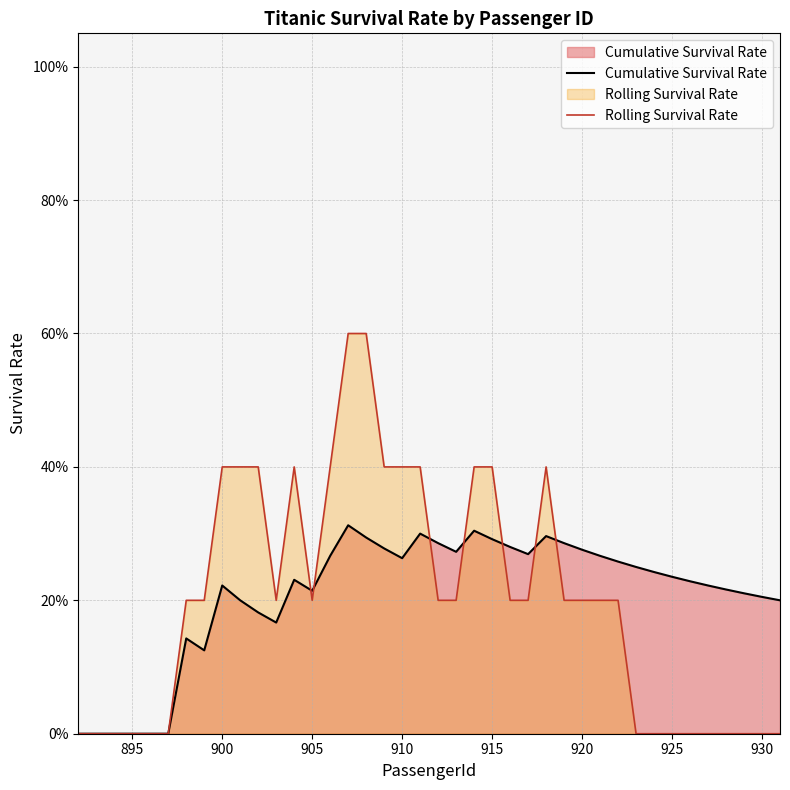

Does the chart have visible grid lines?

Yes